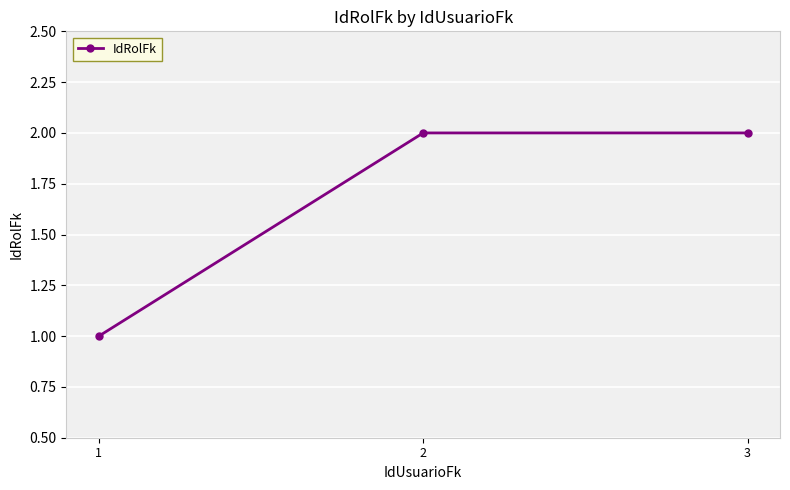

What is the ratio of the value at 1 to the value at 2?

0.5